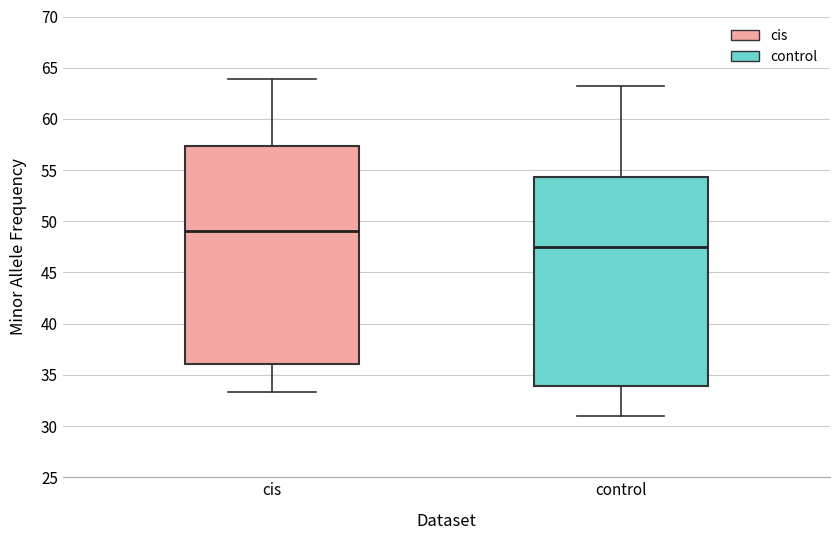

Which box has the lowest median line?

control